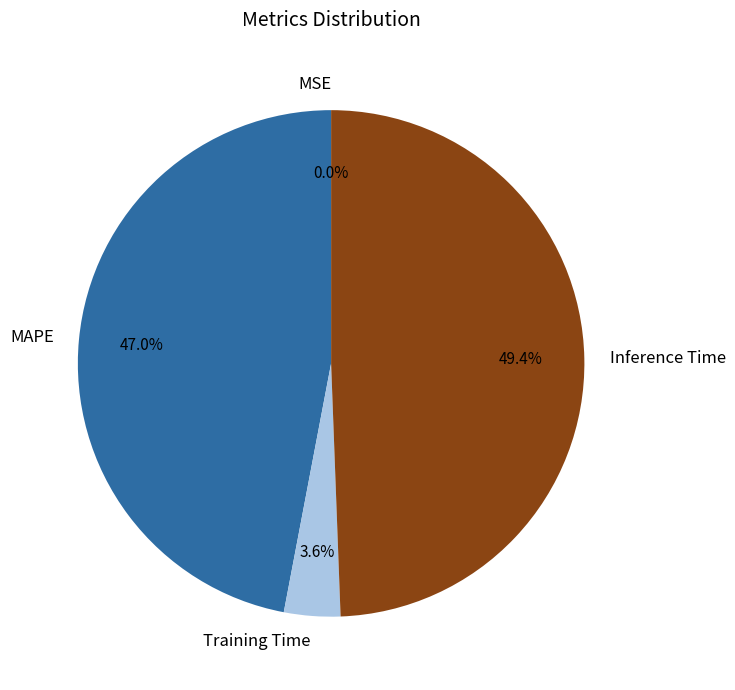

What percentage do MAPE and Training Time together represent?

50.6%